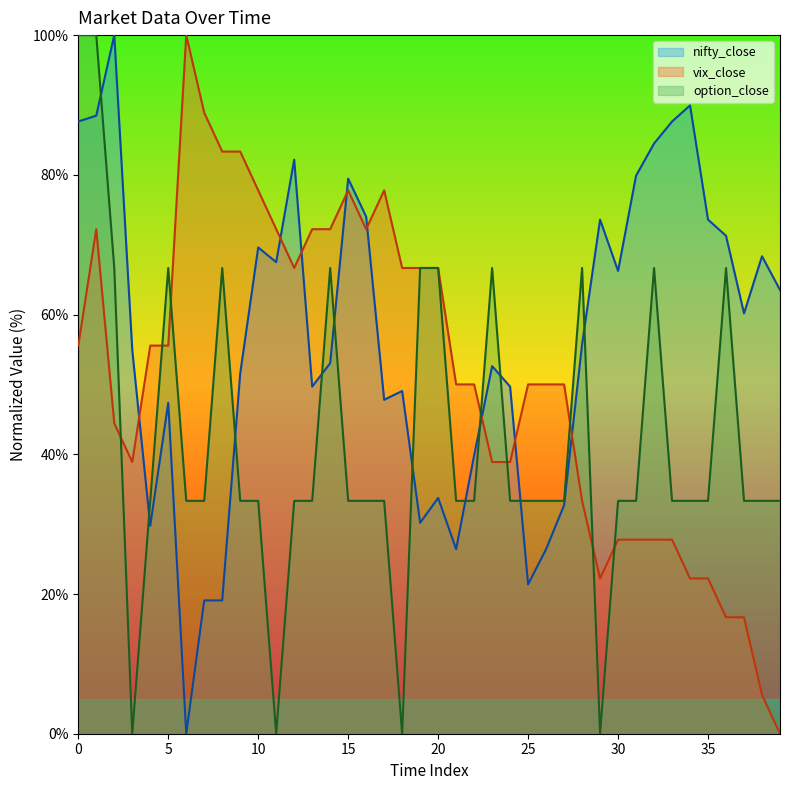

At which category does option_close reach its first local valley?

3